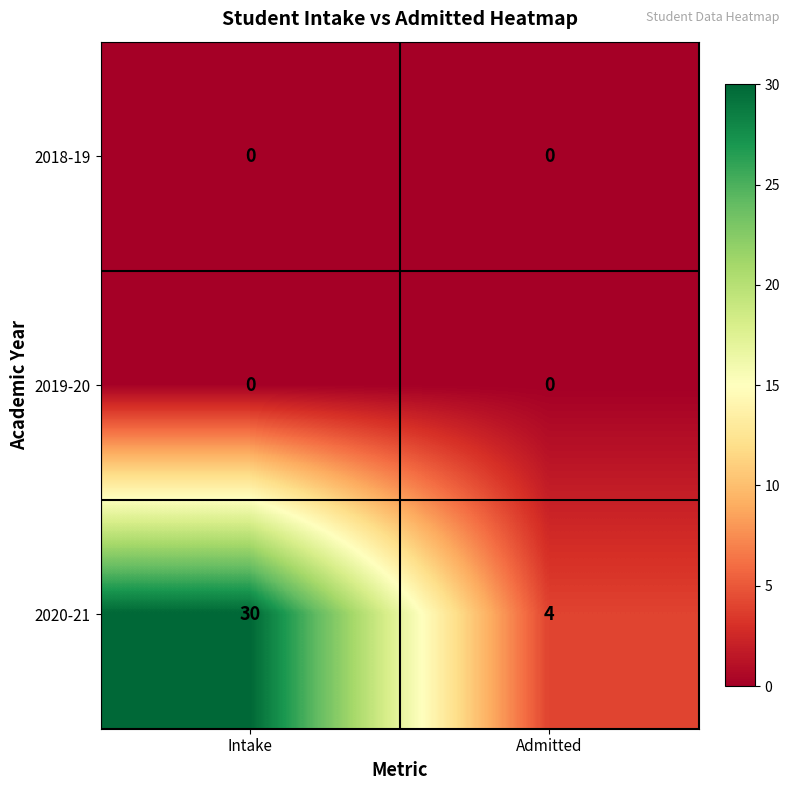

What is the spread (max minus min) of values at Admitted?

4